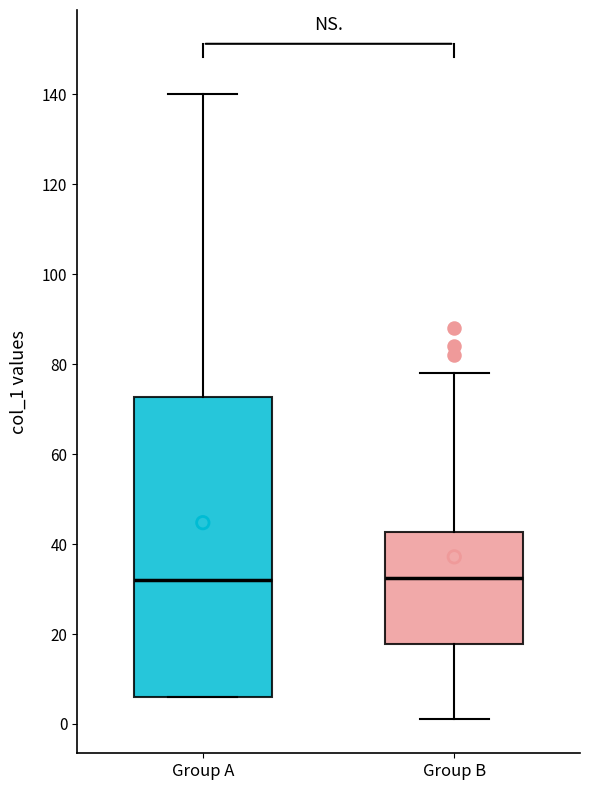

Reading left to right, read every box against the y-axis: the position of its median line, the range the box covers, and the ends of its whiskers. The values are not printed on the chart, so give them approximately, as read against the axis.

Group A: median 32, box 6 to 72, whiskers 6 to 140
Group B: median 32, box 18 to 42, whiskers 2 to 78